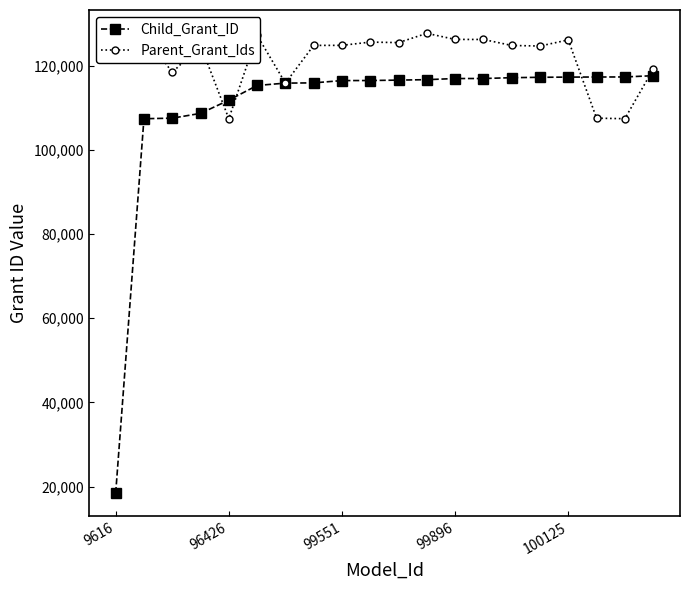

After their last crossing, which series has the higher values: Child_Grant_ID or Parent_Grant_Ids?

Parent_Grant_Ids